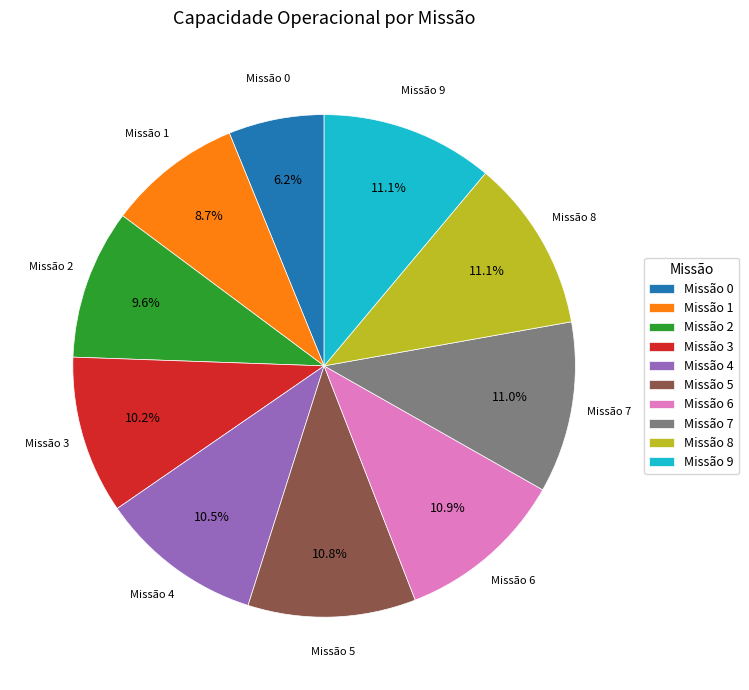

Does any single category account for the majority?

No